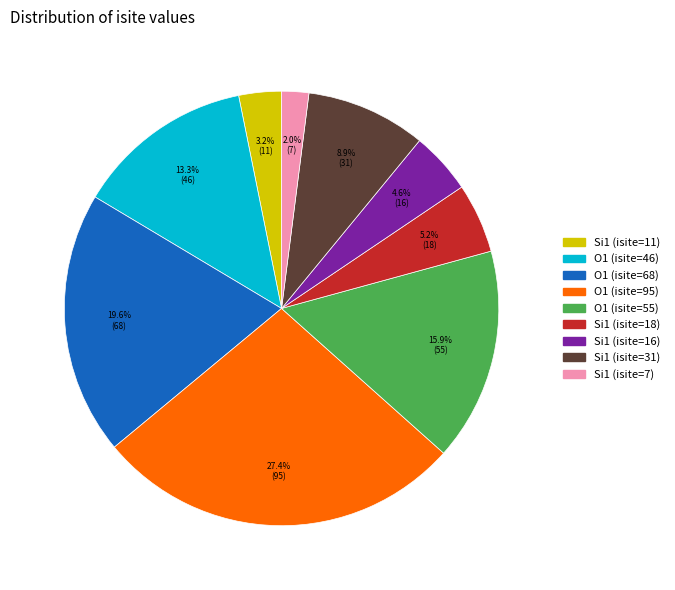

Is there a majority slice in this chart?

No